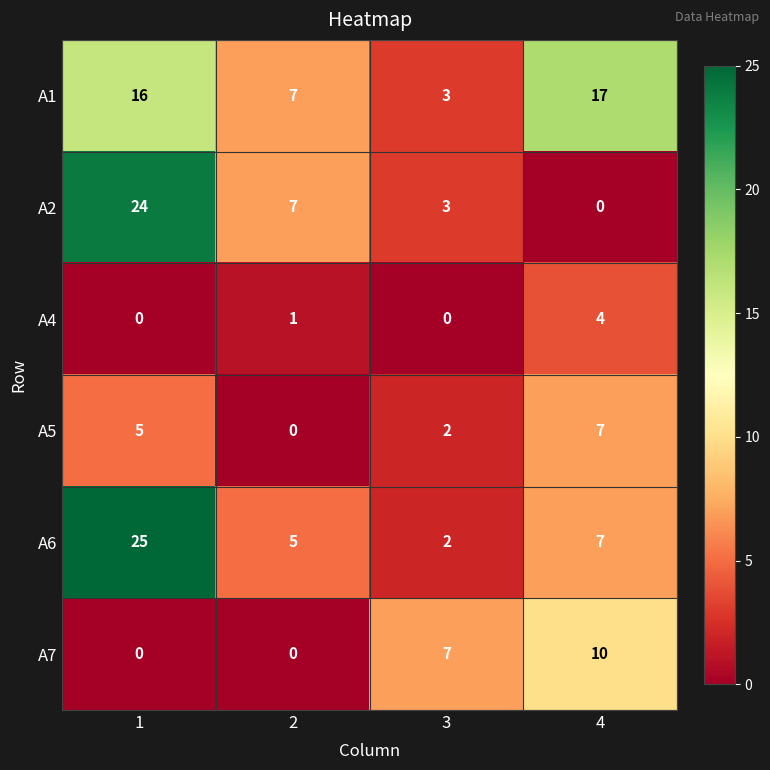

What is the maximum value shown in the chart?

25